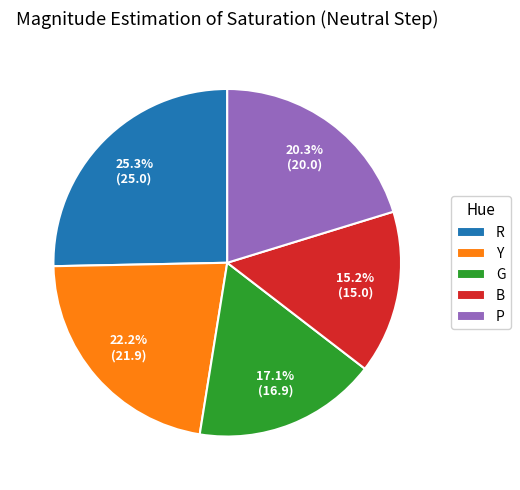

Rank the categories by value from lowest to highest.

B, G, P, Y, R